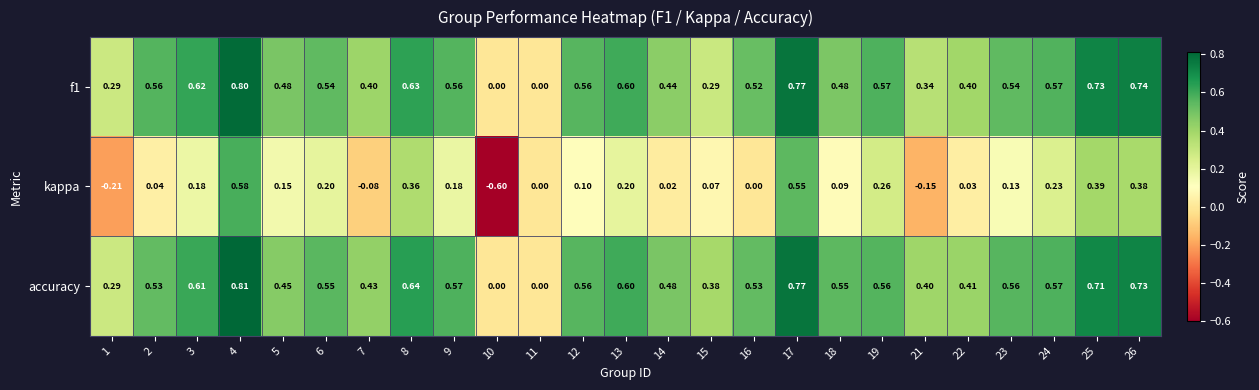

At which category is the sum across all series the highest?

4